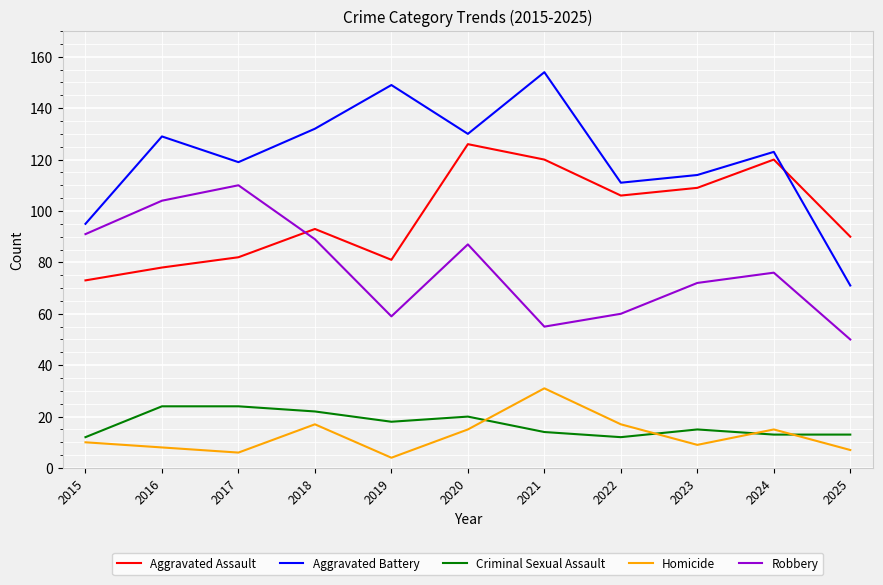

How many lines are shown in the chart?

5